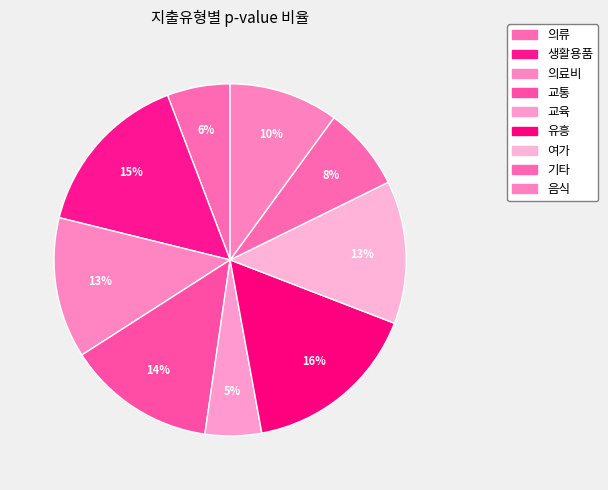

Is 의료비 the majority of the pie?

No